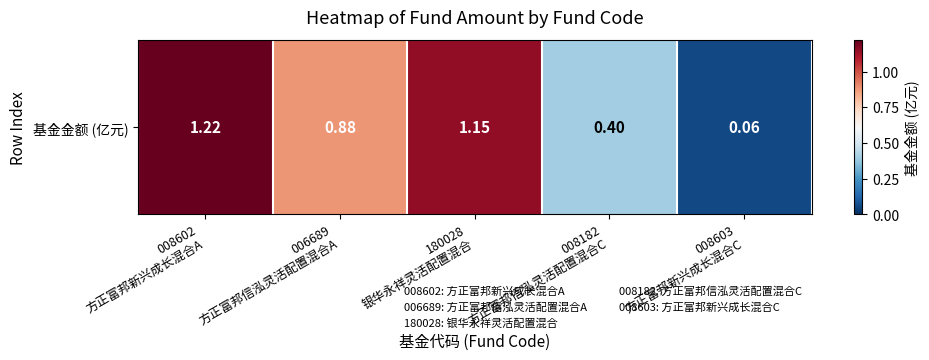

At which label is the value closest to 0?

008603
方正富邦新兴成长混合C